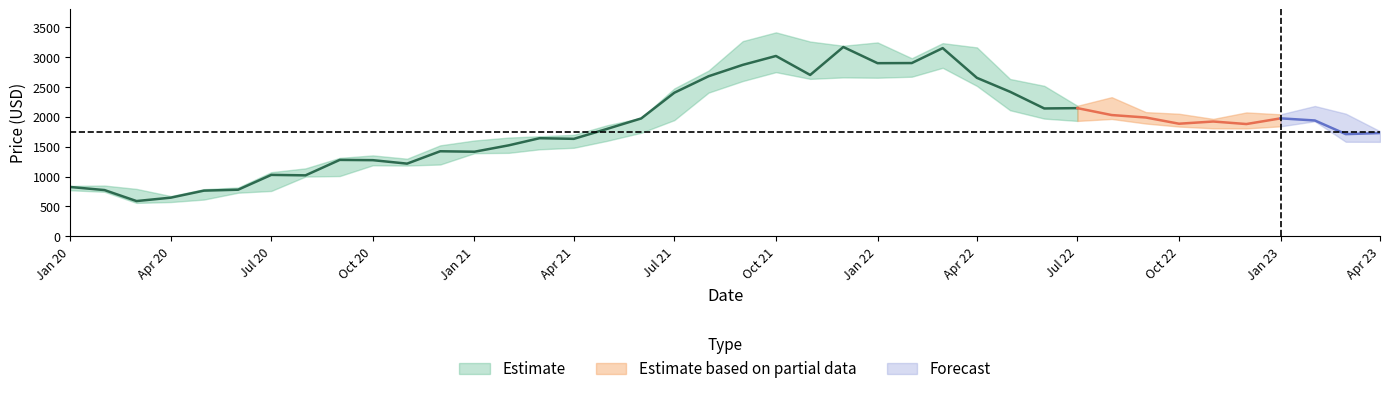

What is the value of the Close point at the 9th from the left?

1280.0